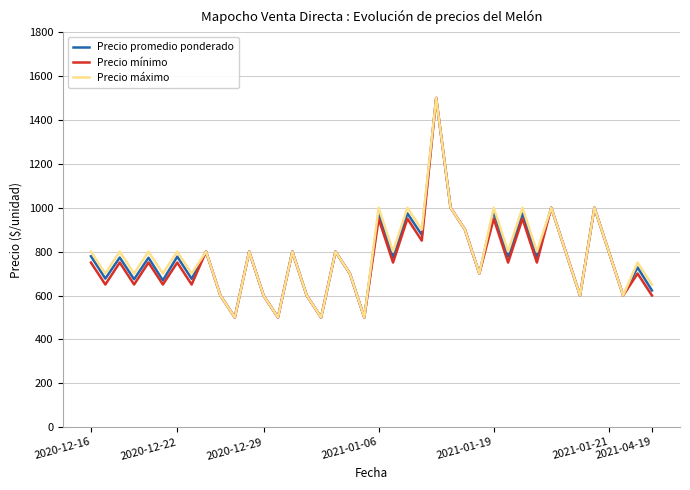

What is the difference between the second highest and minimum values in the Precio máximo series?

500